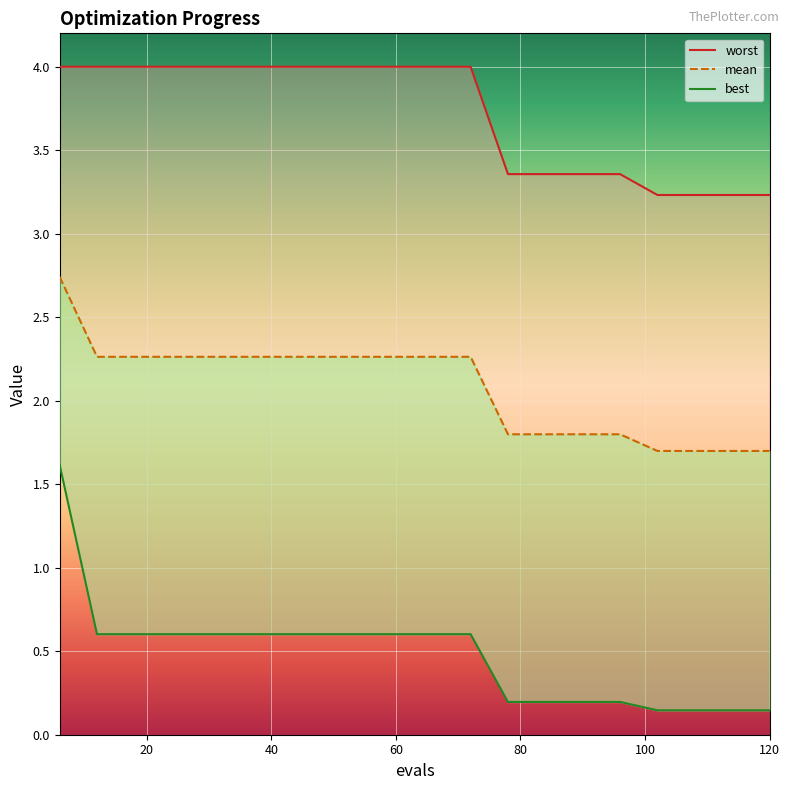

How many lines are shown in the chart?

3